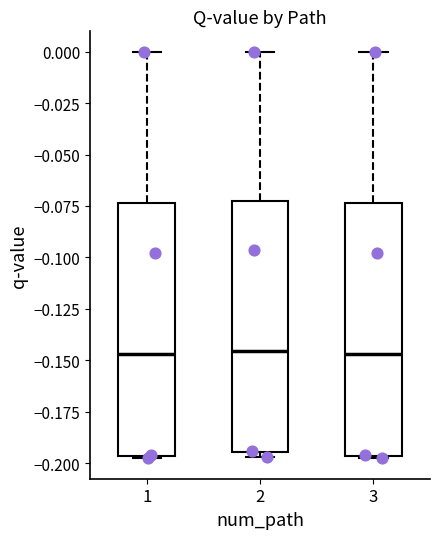

Reading left to right, read every box against the y-axis: the position of its median line, the range the box covers, and the ends of its whiskers. The values are not printed on the chart, so give them approximately, as read against the axis.

1: median -0.145, box -0.195 to -0.075, whiskers -0.200 to 0.000
2: median -0.145, box -0.195 to -0.070, whiskers -0.195 (just below the box's lower edge) to 0.000
3: median -0.145, box -0.195 to -0.075, whiskers -0.200 to 0.000